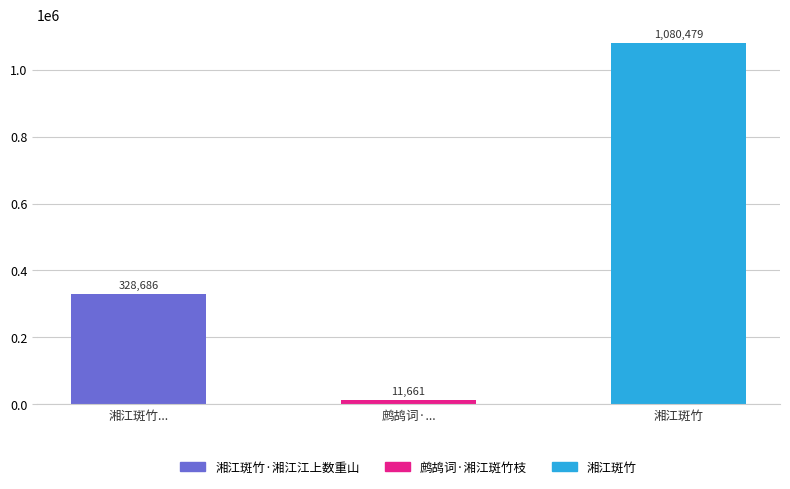

How many series are shown in this chart?

1